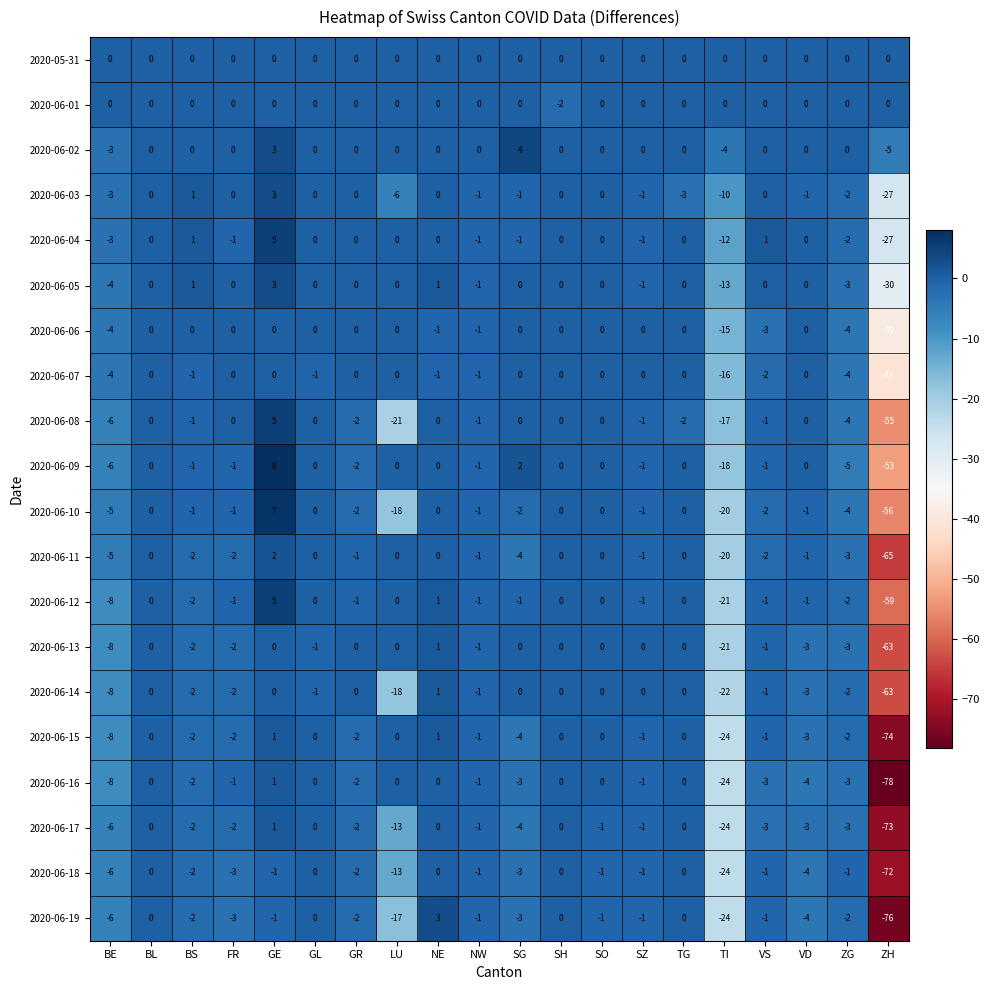

How many categories are shown in the chart?

20